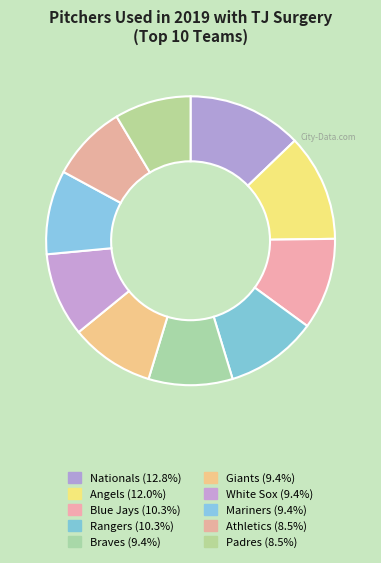

To the nearest percent, what is the combined percentage of White Sox and Mariners?

19%